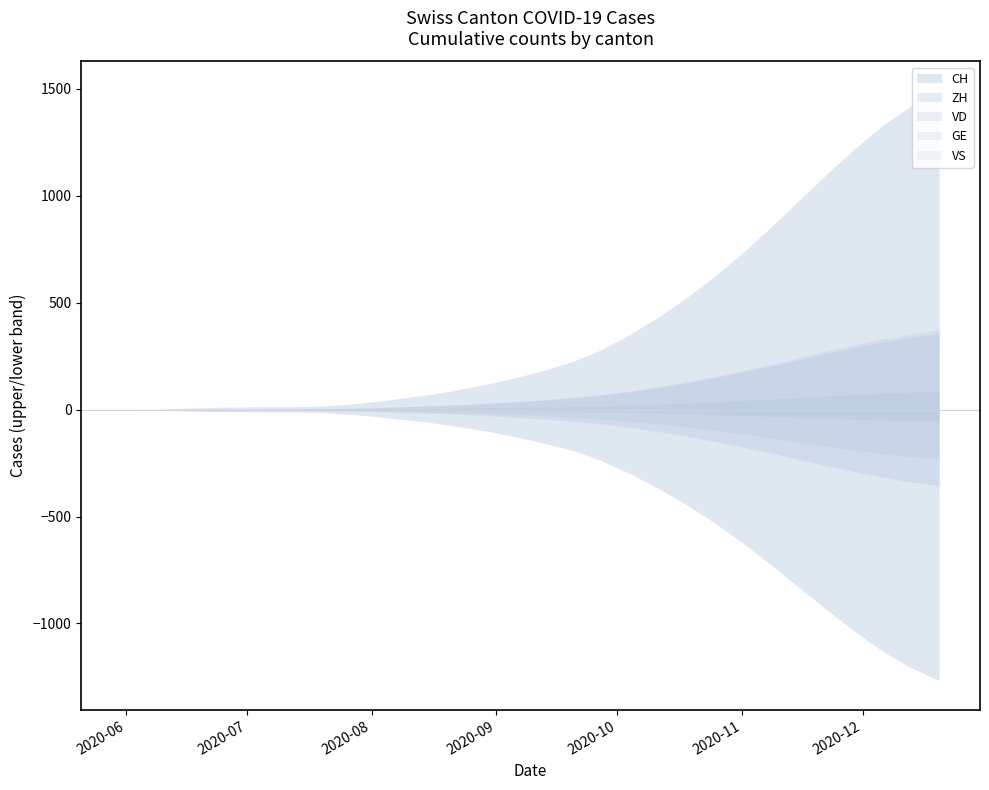

What is the difference between the CH values at 8 and 2?

19